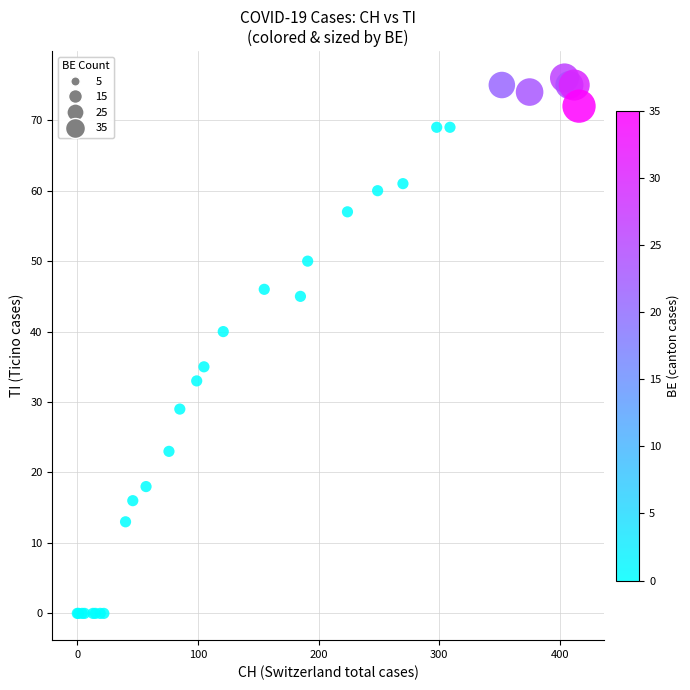

What Y value in the scatter plot is closest to 38?

40